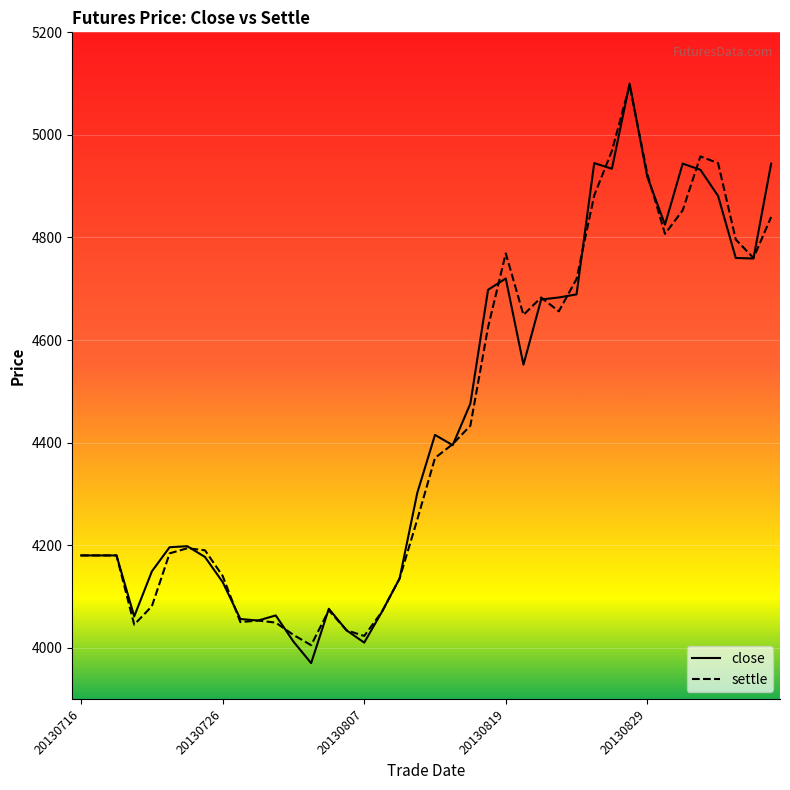

What are all the series names shown in the legend?

close, settle